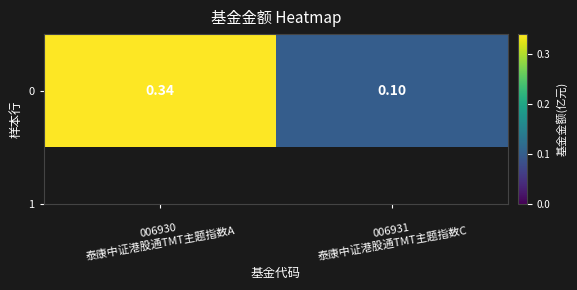

Reading left to right, transcribe all the data shown in this chart.

006930
泰康中证港股通TMT主题指数A=0.3	006931
泰康中证港股通TMT主题指数C=0.1